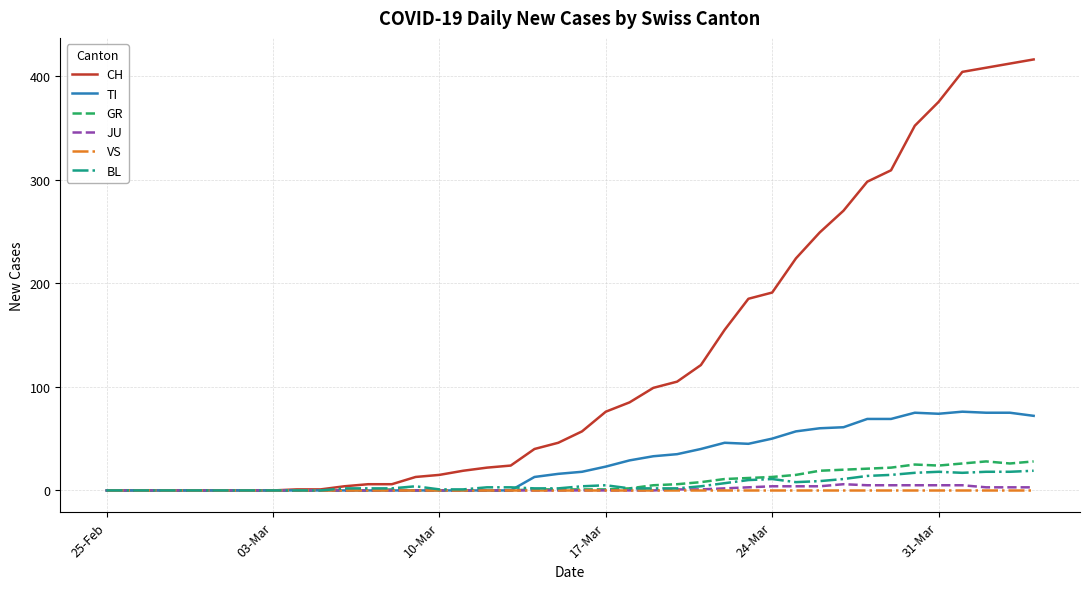

Which series has the largest total across all categories?

CH